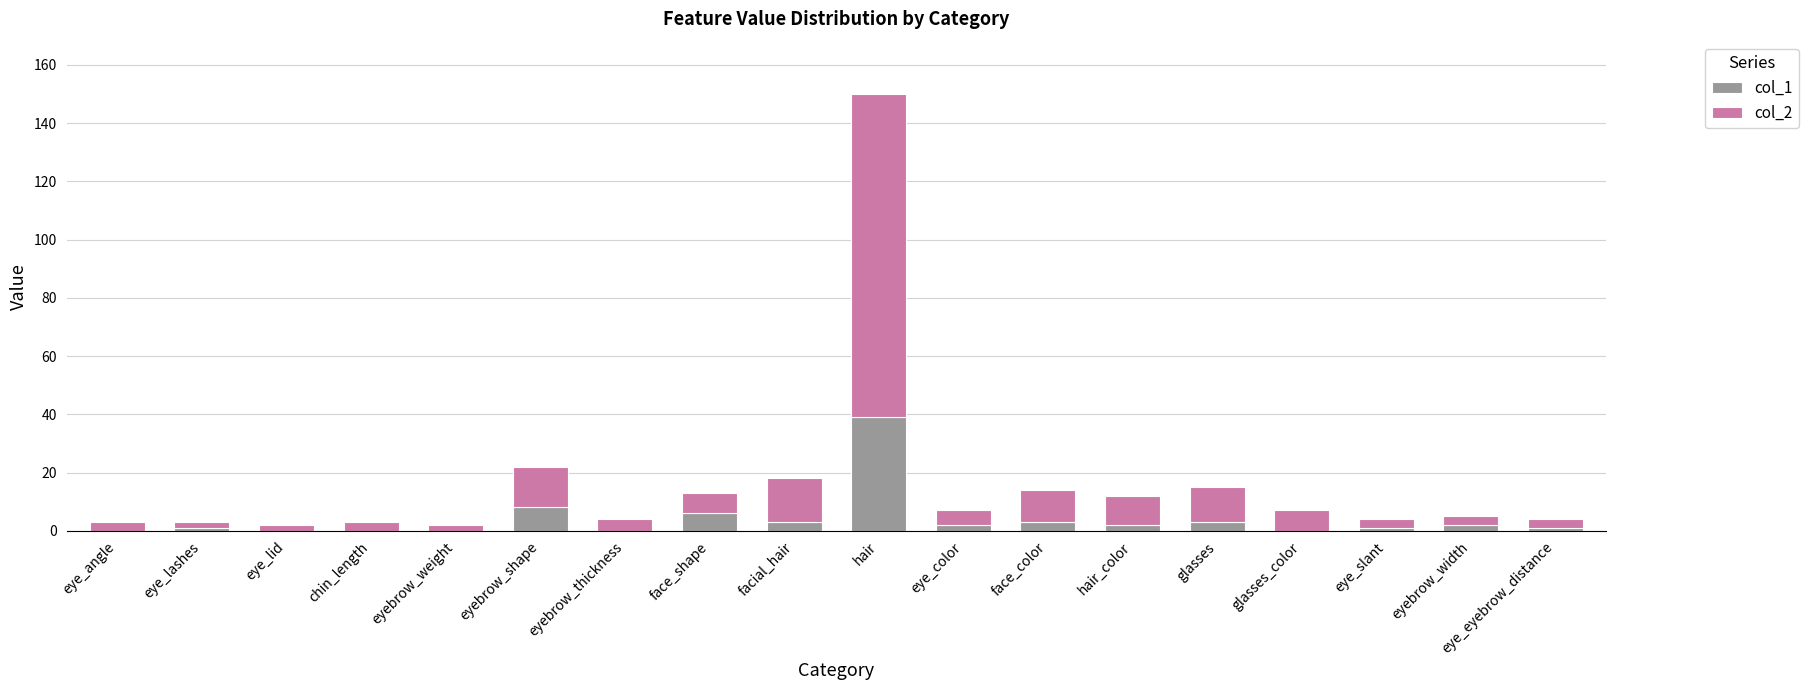

The col_1 series shows 18 at eye_lid. True or false?

False